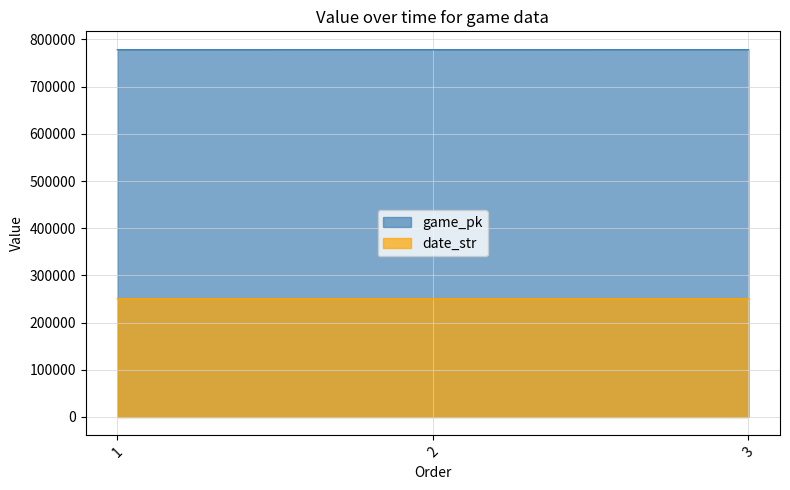

How many distinct data groups are displayed?

2